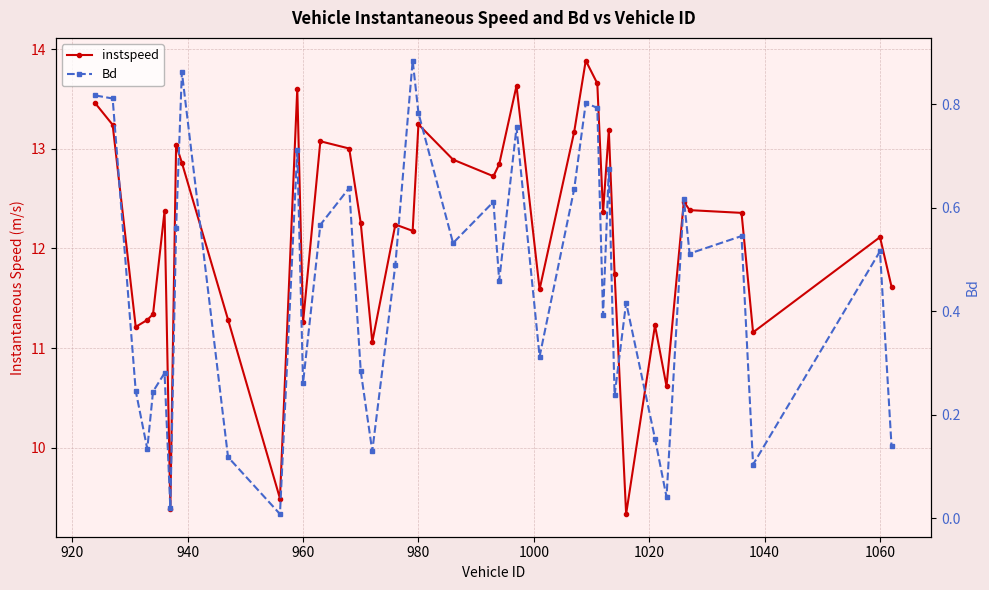

How many lines are shown in the chart?

2